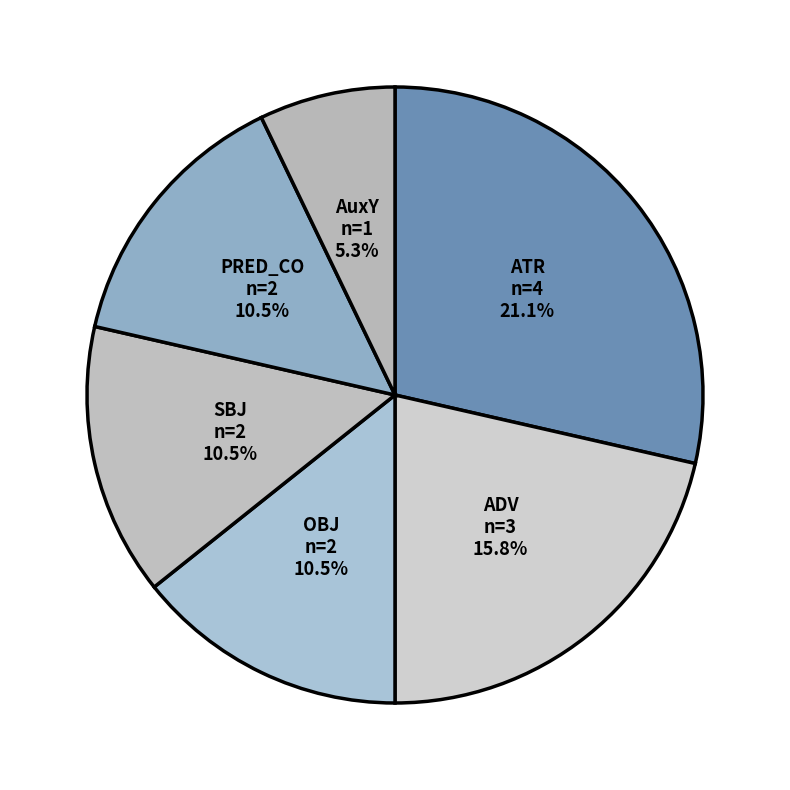

Is it true that AuxX is 1% of the pie?

False